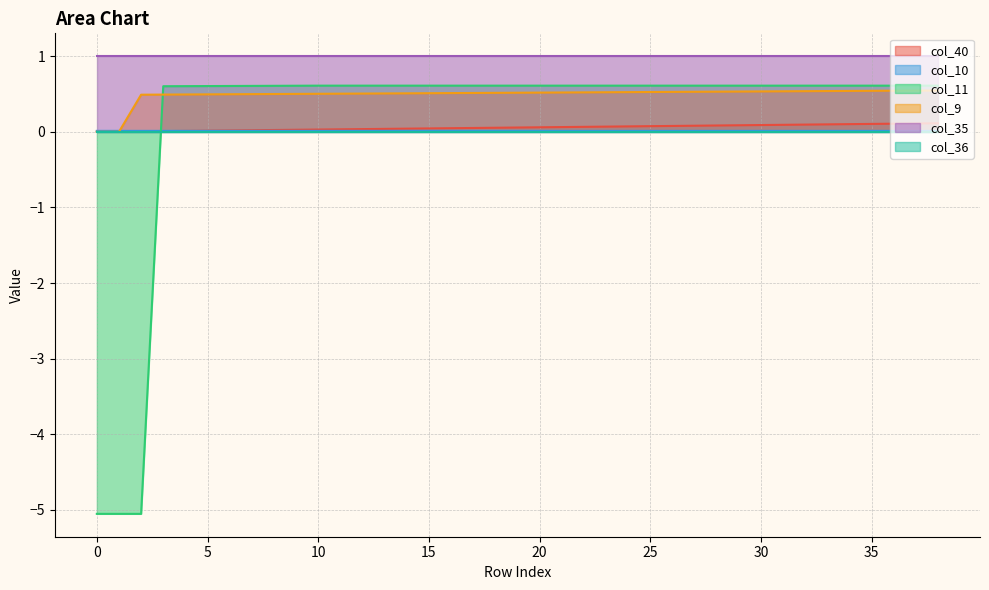

True or false: col_11 and col_10 intersect in this chart.

True